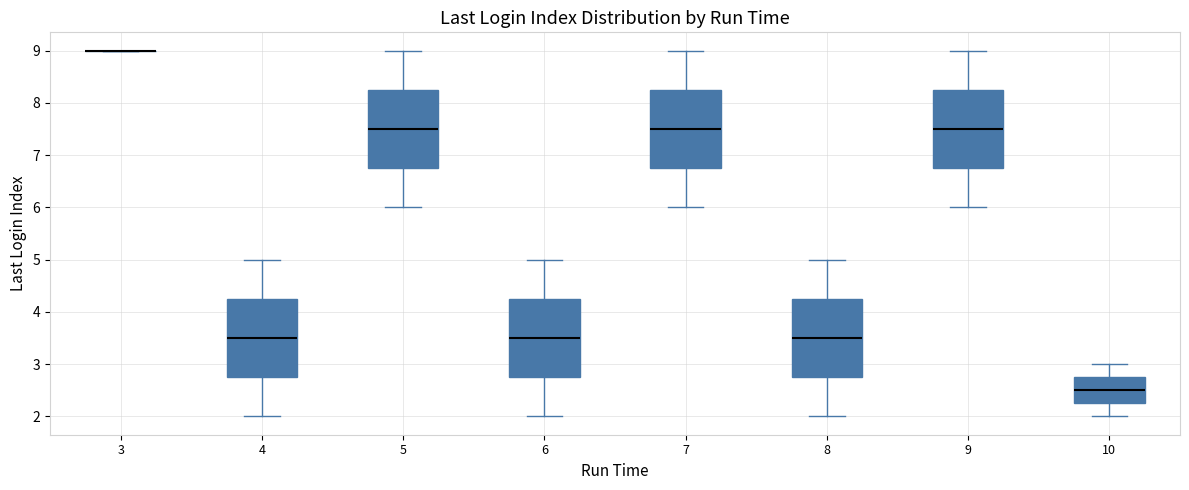

Reading left to right, transcribe this box plot: for each box, give where its median line is, the range the box spans, and where its two whiskers end, as read against the y-axis. The values are not printed on the chart, so give them approximately, as read against the axis.

3: box collapsed to a line at 9.0, whiskers 9.0 to 9.0
4: median 3.5, box 2.8 to 4.3, whiskers 2.0 to 5.0
5: median 7.5, box 6.8 to 8.3, whiskers 6.0 to 9.0
6: median 3.5, box 2.8 to 4.3, whiskers 2.0 to 5.0
7: median 7.5, box 6.8 to 8.3, whiskers 6.0 to 9.0
8: median 3.5, box 2.8 to 4.3, whiskers 2.0 to 5.0
9: median 7.5, box 6.8 to 8.3, whiskers 6.0 to 9.0
10: median 2.5, box 2.3 to 2.8, whiskers 2.0 to 3.0